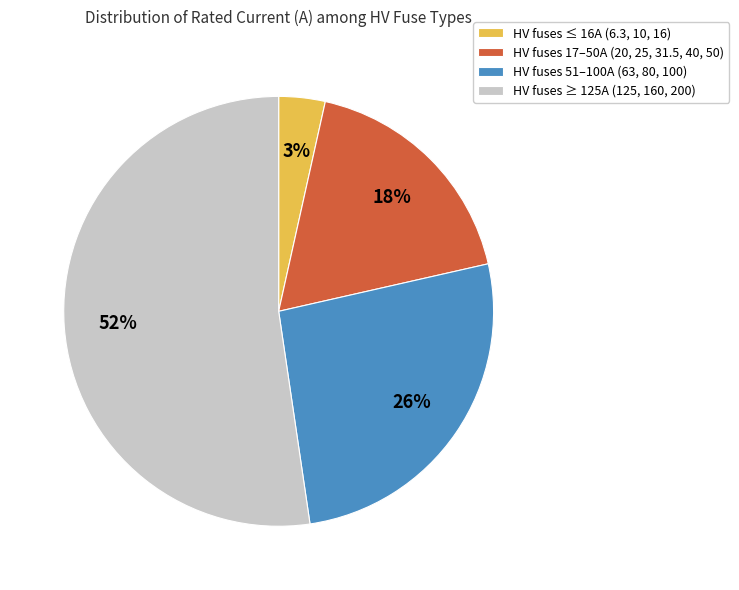

Approximately how many times larger is the value at HV fuses ≥ 125A (125, 160, 200) compared to HV fuses 51–100A (63, 80, 100)?

2.0